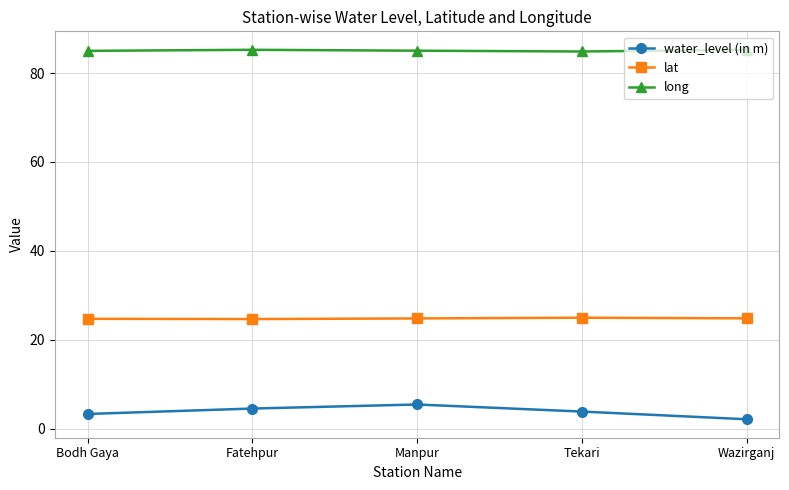

What are all the series names shown in the legend?

water_level (in m), lat, long